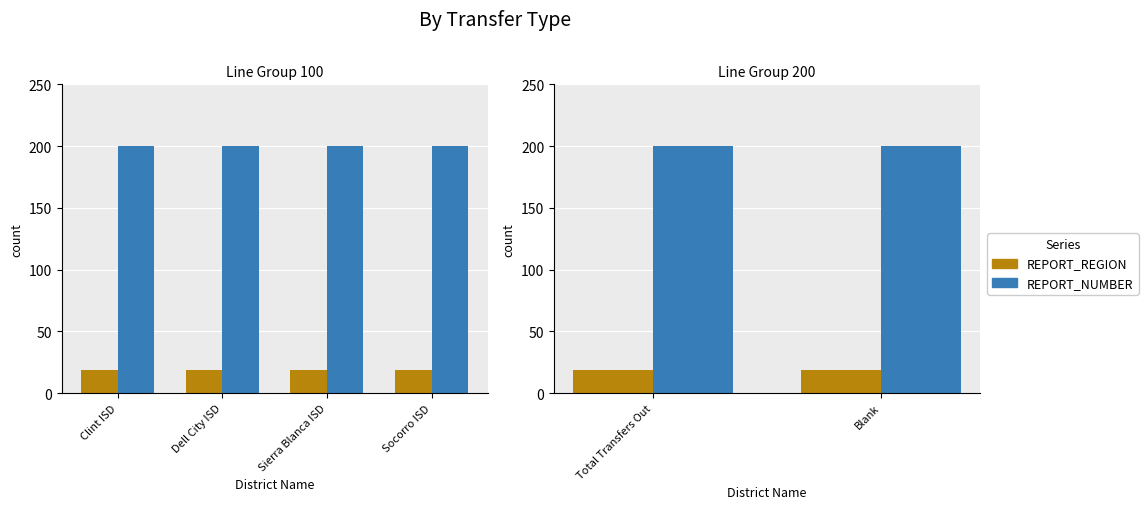

How many groups of bars are there?

2